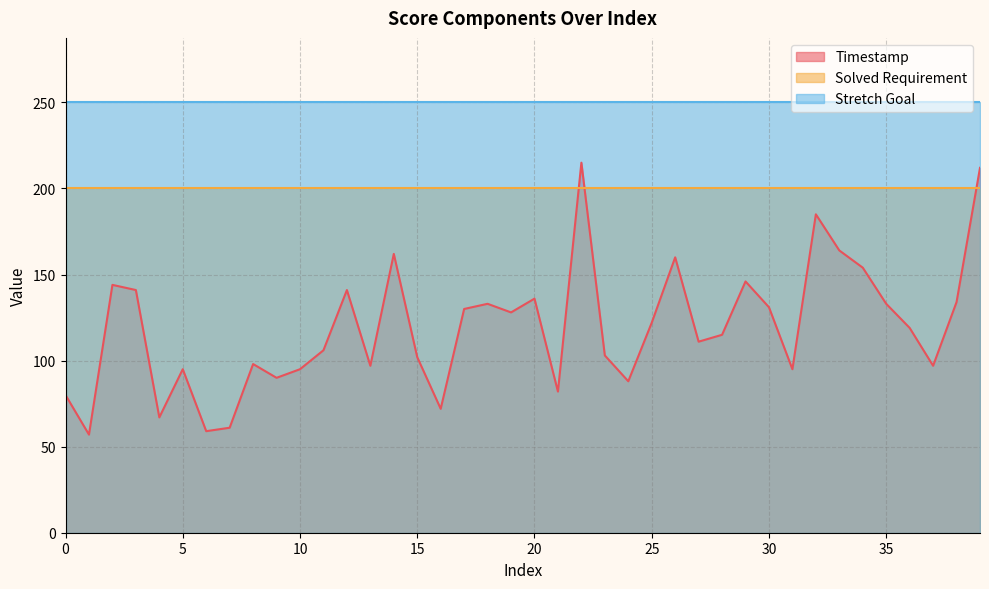

Which series has the widest spread of values?

Timestamp